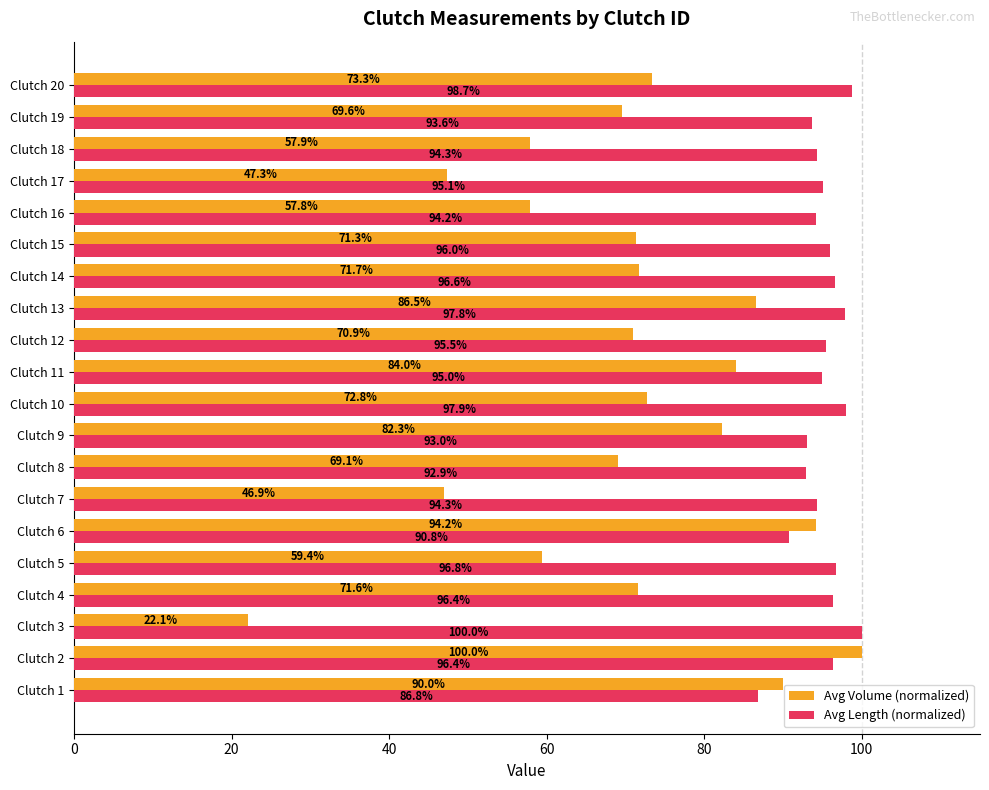

Where is Avg Volume (normalized) nearest to the value 61?

Clutch 5